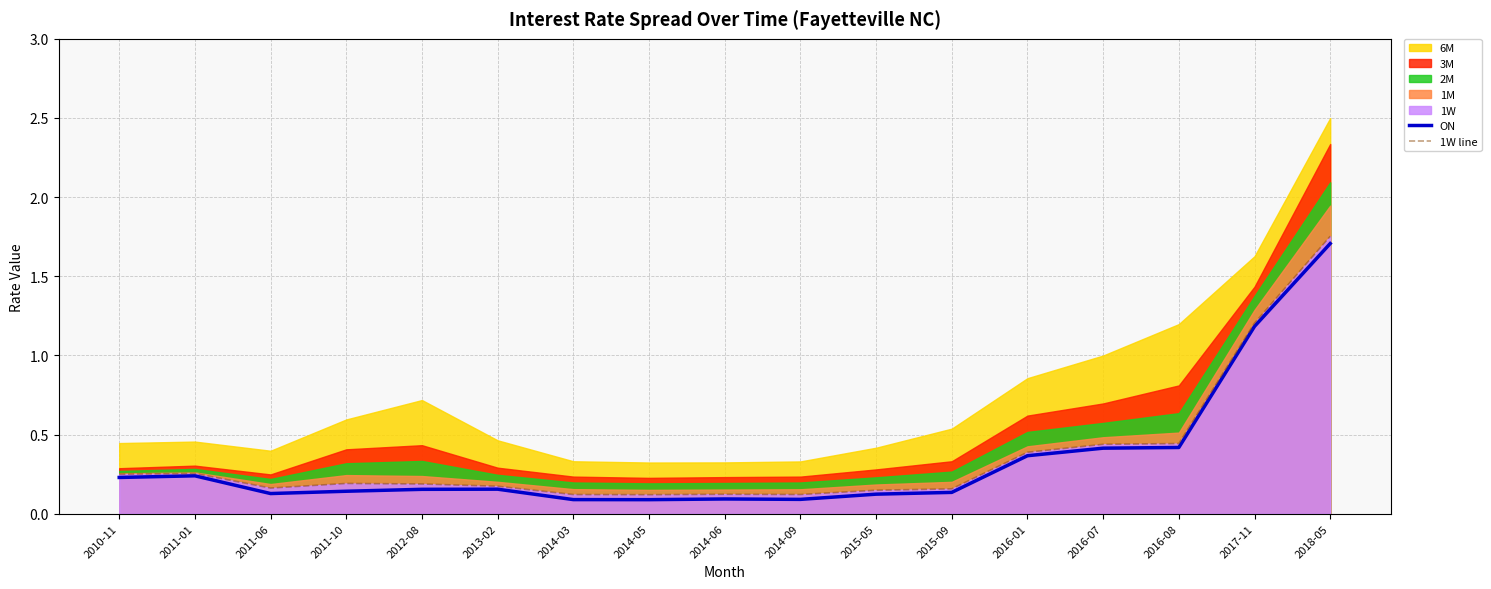

Which has a higher value, 2011-01 or 2014-03?

2011-01